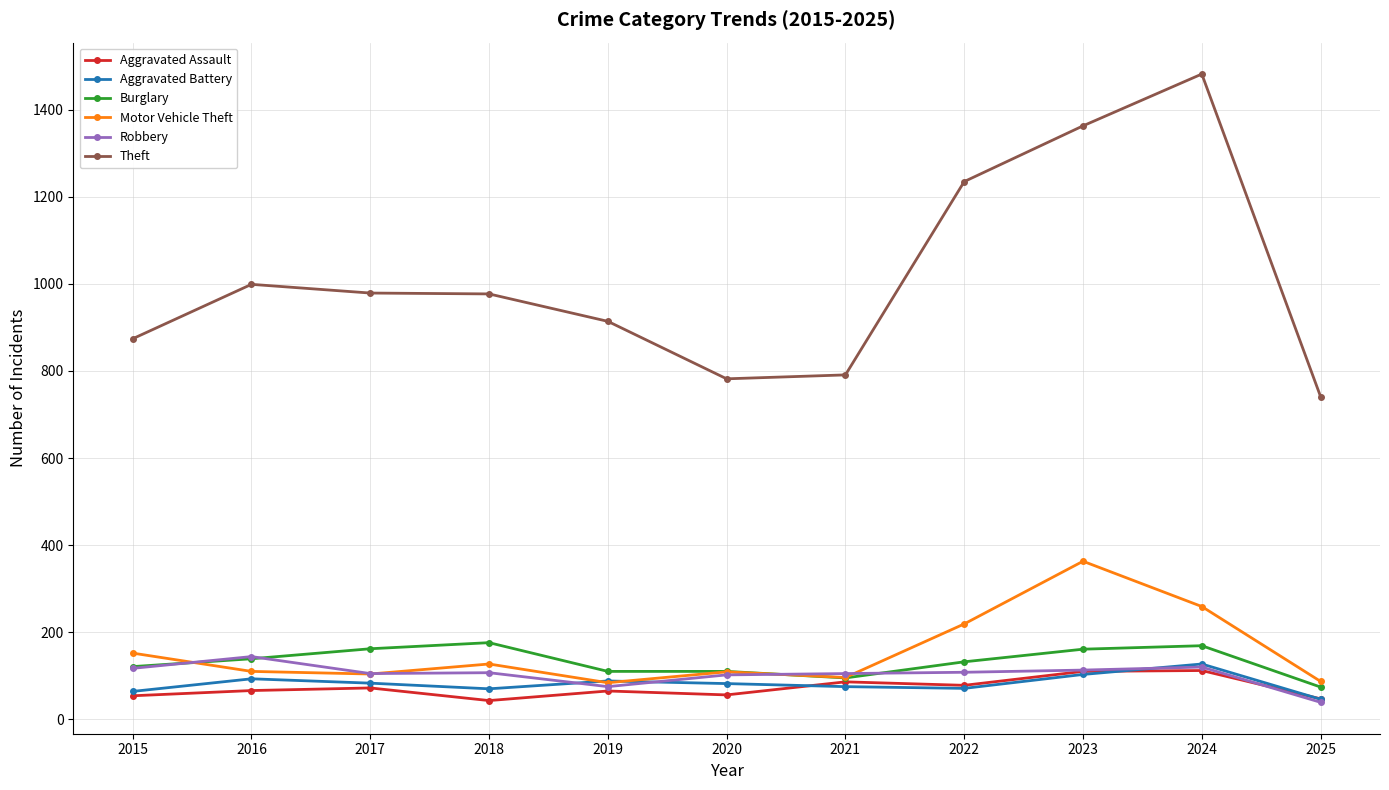

What is the sum of the Theft values at 2018 and 2017?

1956